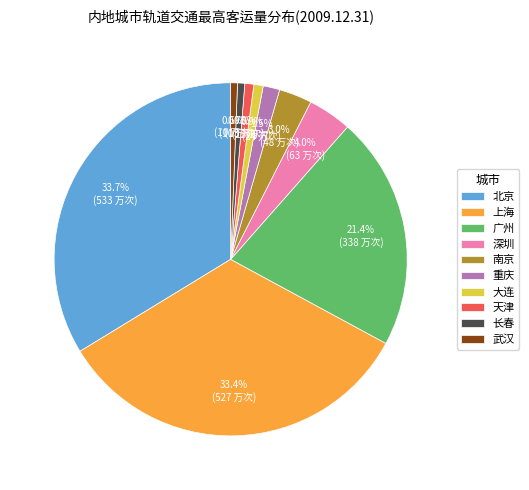

To the nearest percent, what percentage of the pie is 天津?

1%